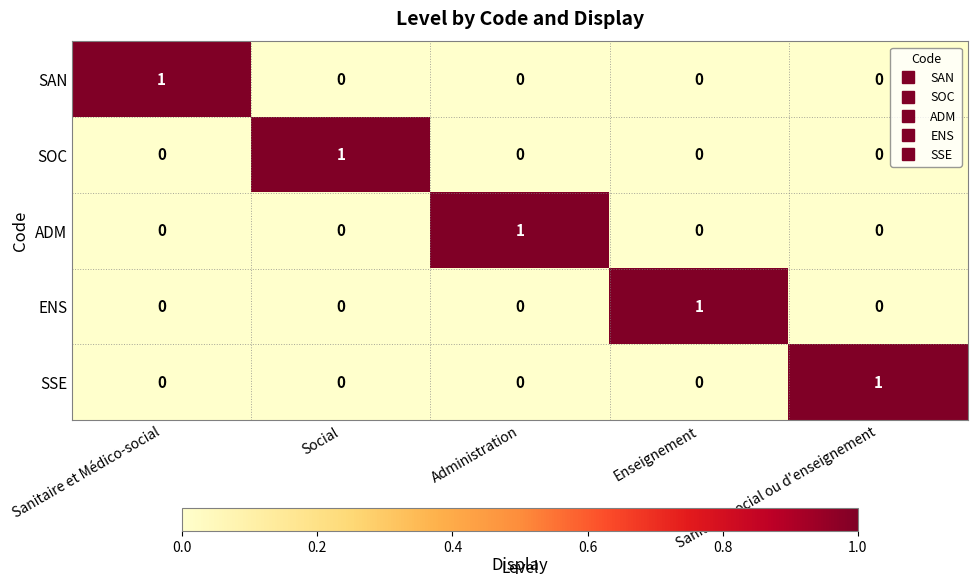

At how many categories does at least one series exceed 0?

5